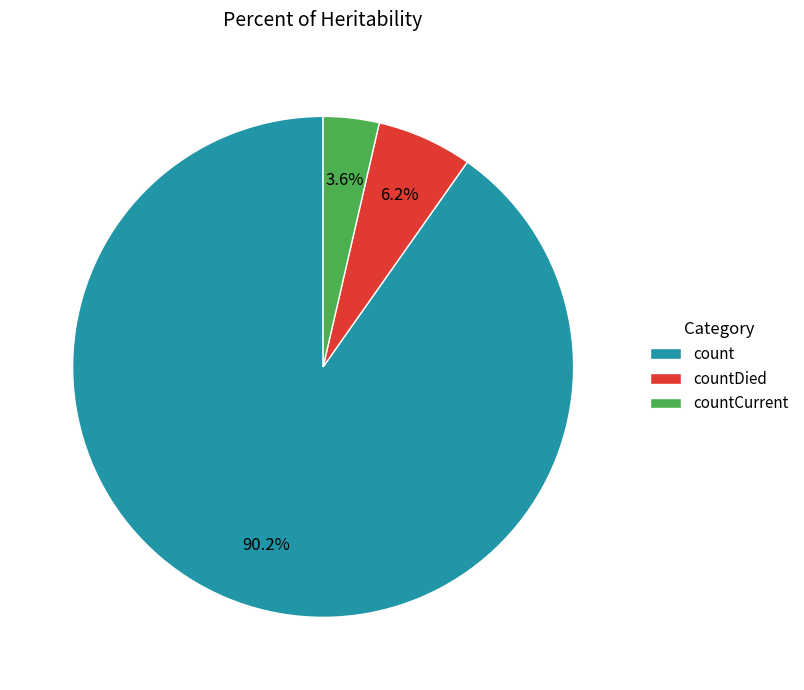

True or false: countDied accounts for 6% of the total.

True